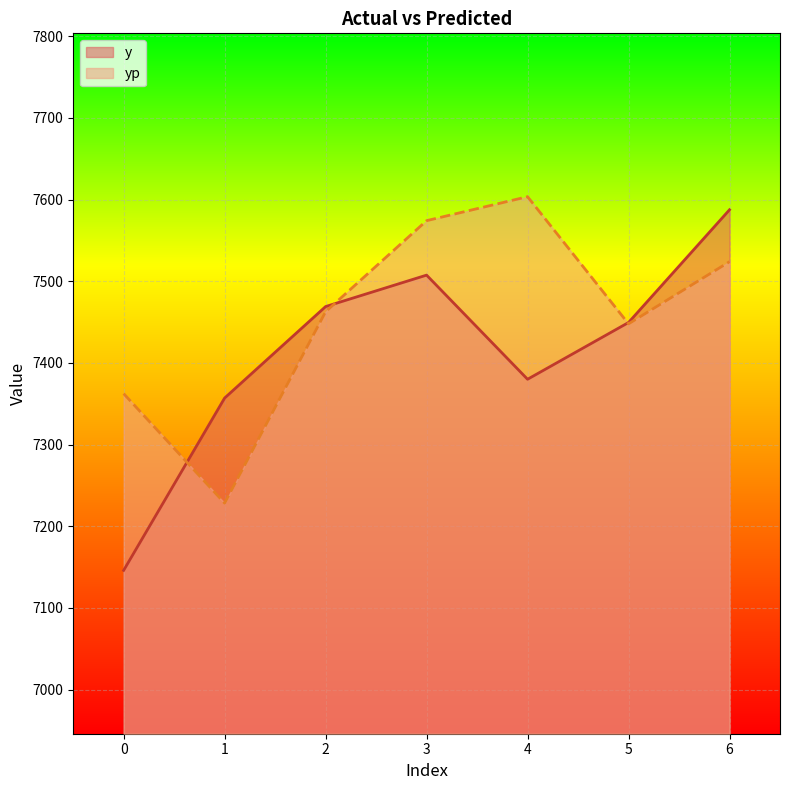

Rank the series by their maximum value, from lowest to highest.

y, yp